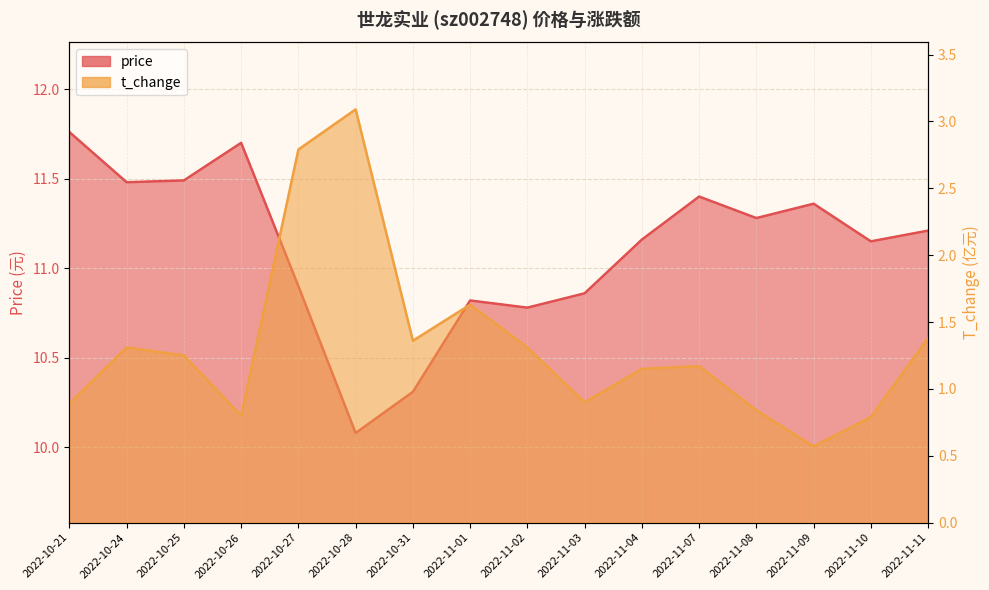

Where is t_change nearest to the value 1?

2022-11-03